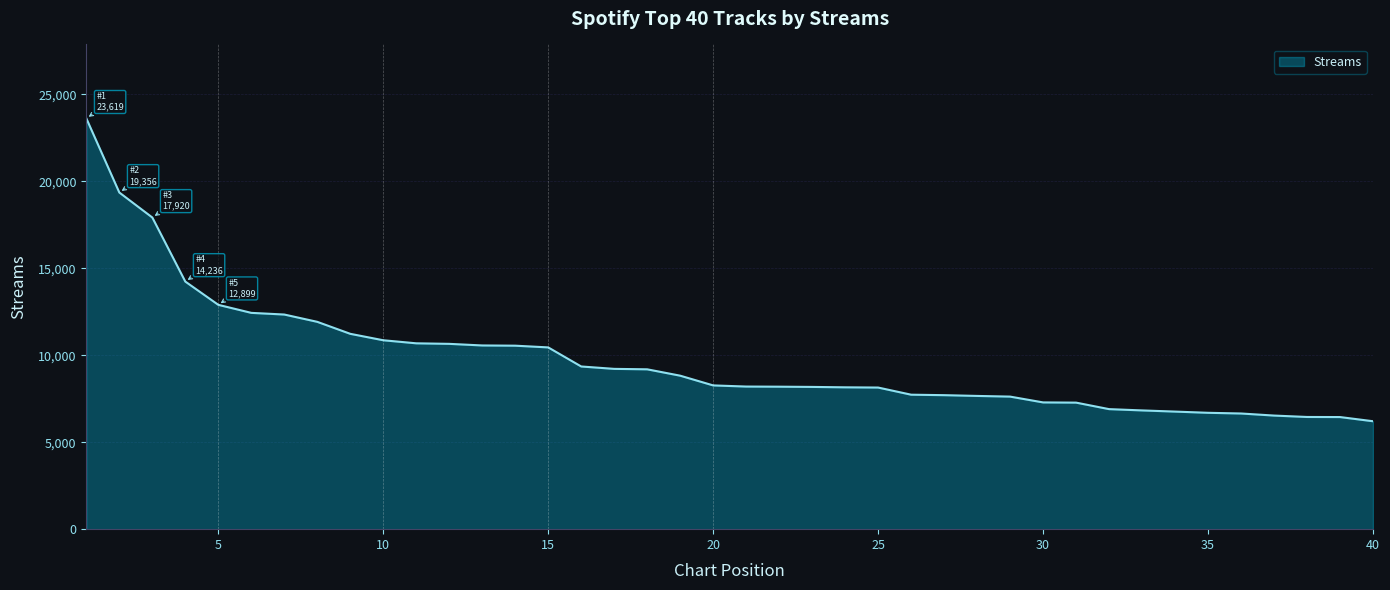

What is the minimum value shown in the chart?

6206